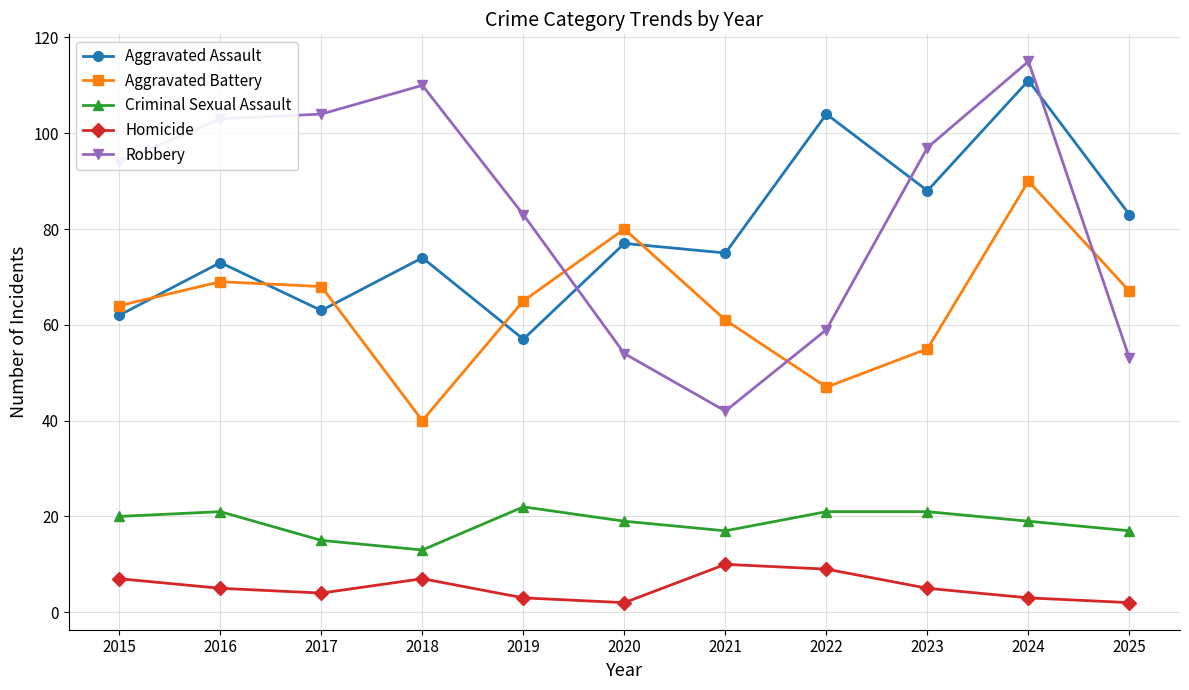

What is the difference between the second highest and second lowest values in the Aggravated Assault series?

42